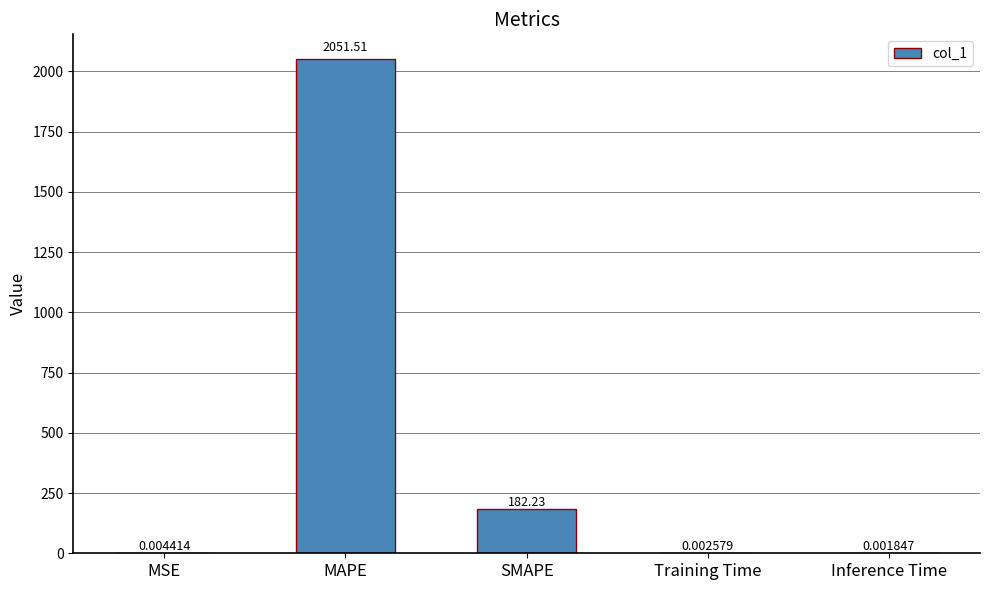

Where is the data nearest to the value 1025?

SMAPE